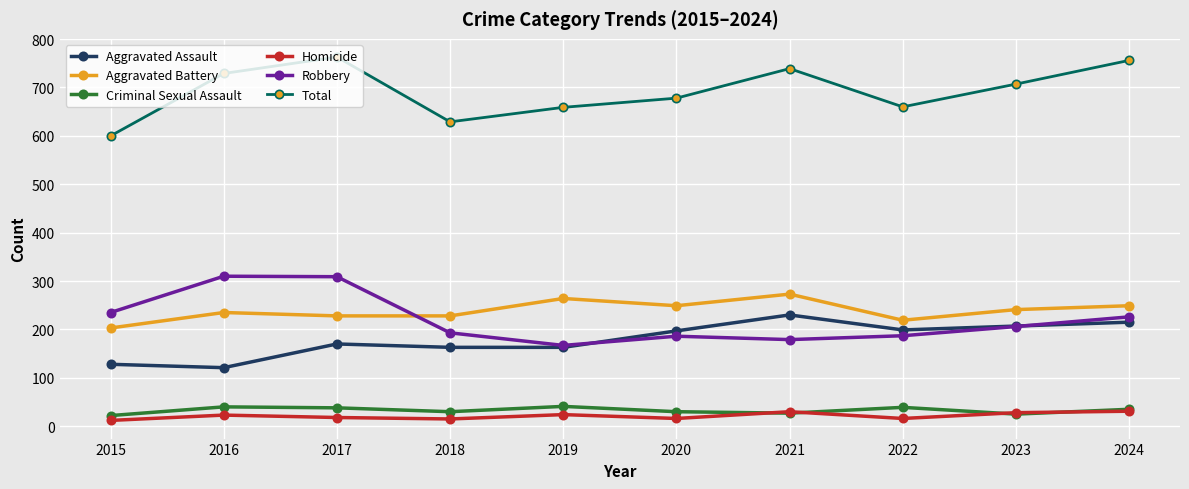

What is the value of the Homicide point at the 1st from the left?

12